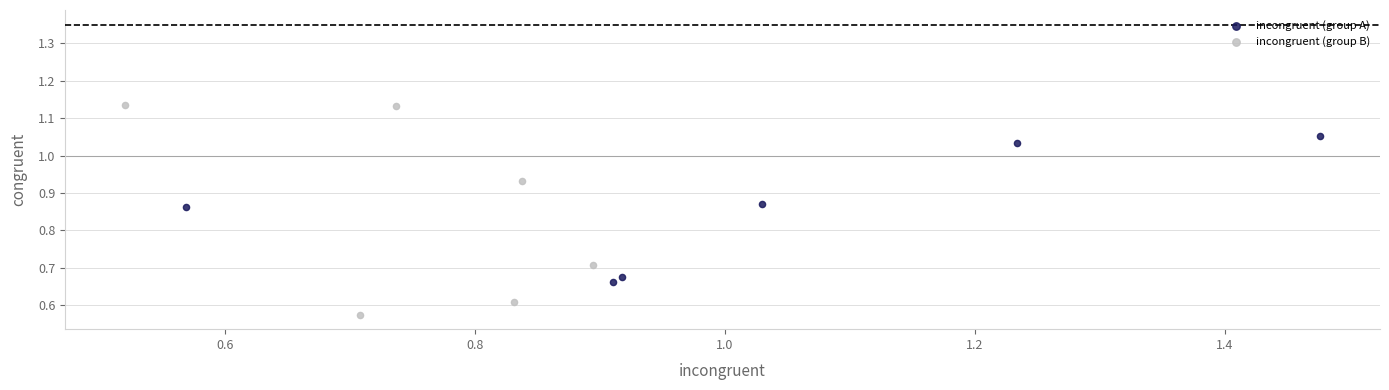

Which series contains the lowest Y value?

incongruent (group B)